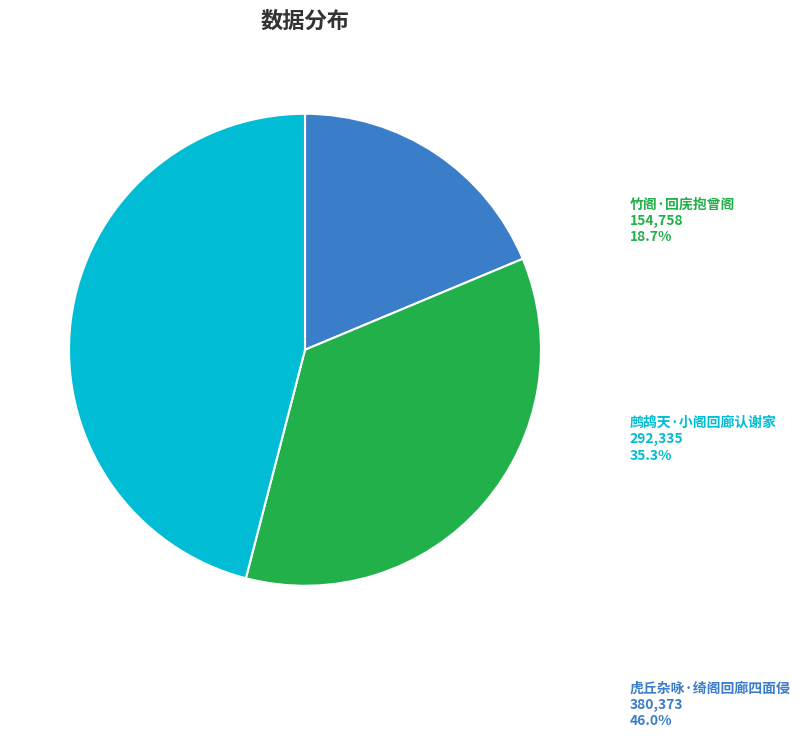

How many slices are in this pie chart?

3